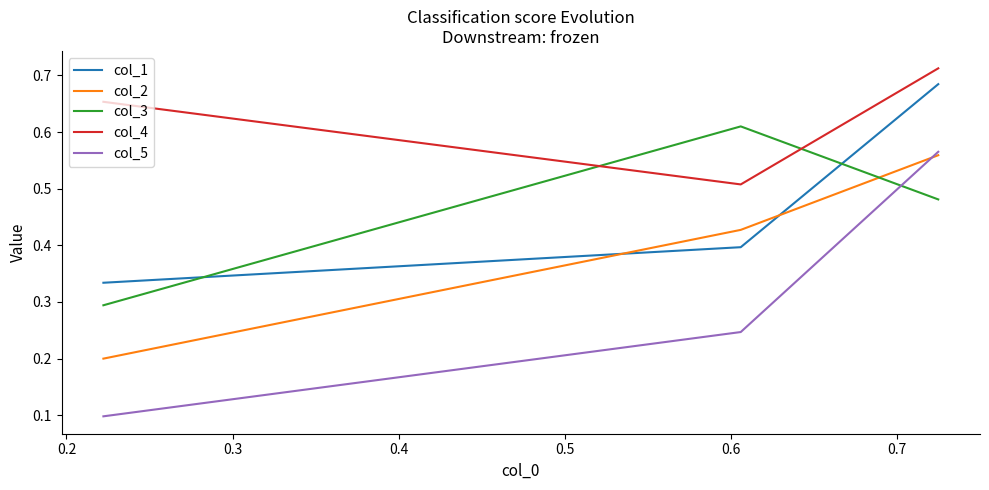

Which series has the largest total across all categories?

col_4